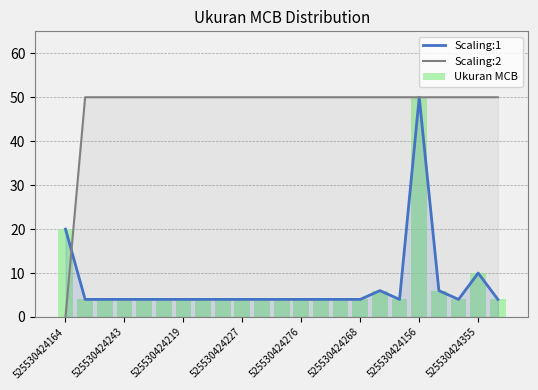

What is the maximum value for Scaling:2?

50.0